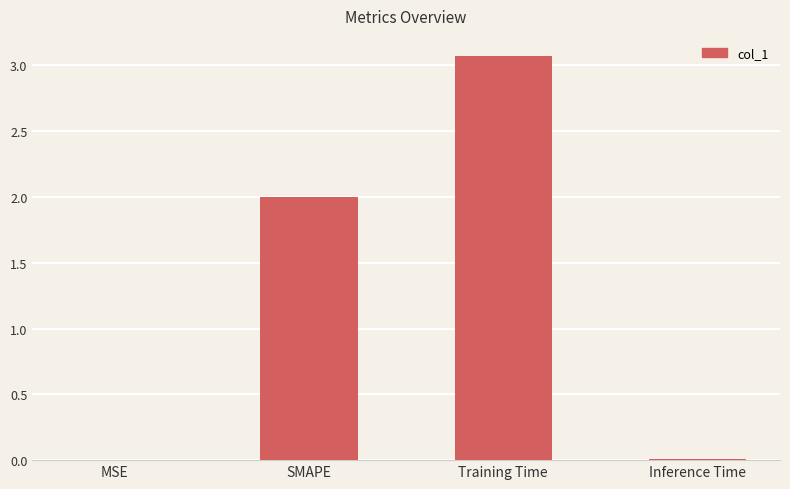

What is the sum of the values at SMAPE and Training Time?

5.1